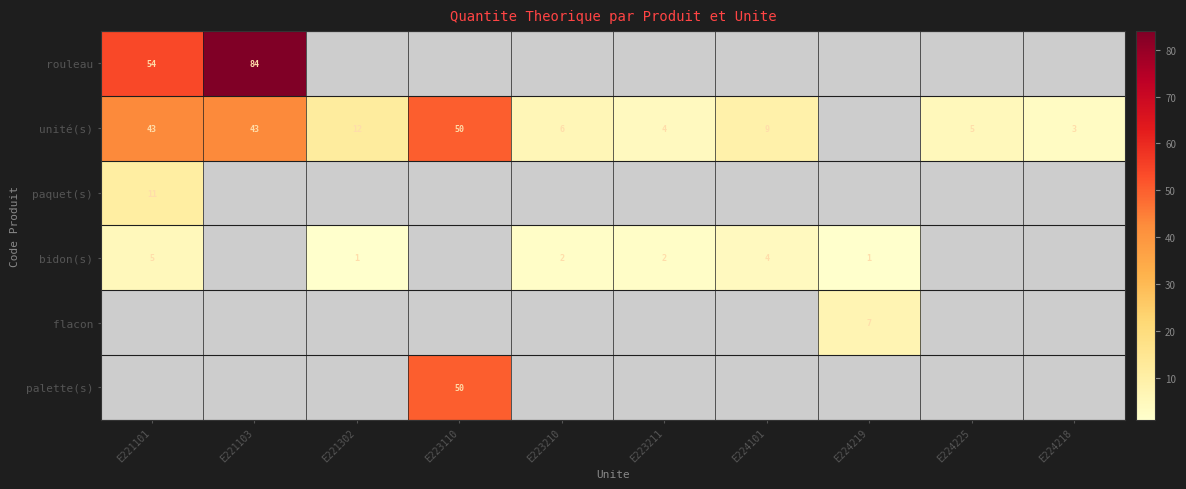

At which category is the sum across all series the highest?

E221103